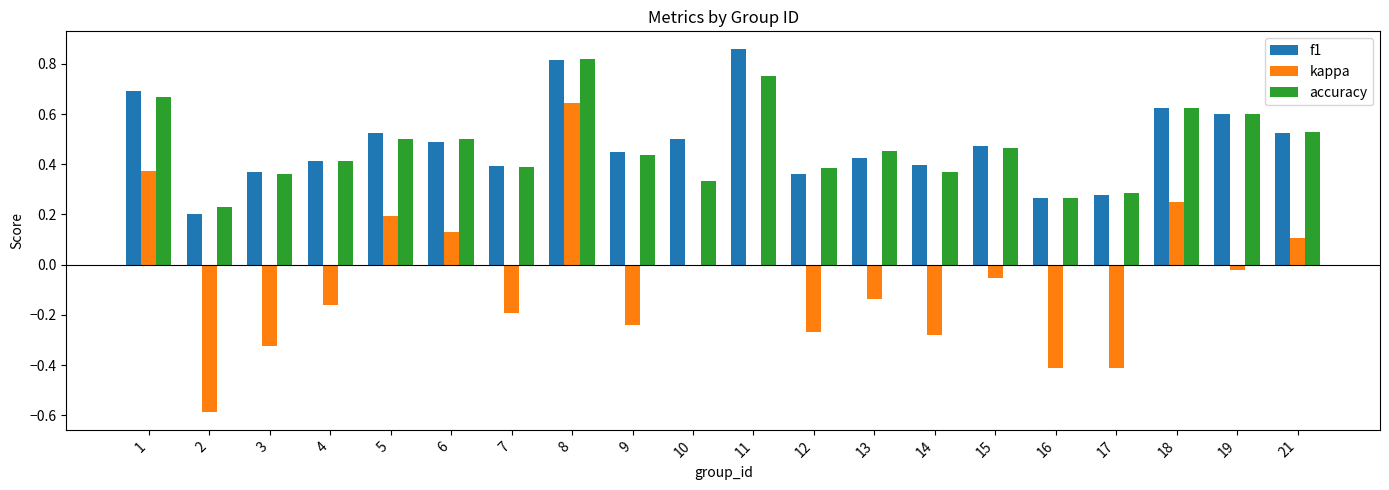

How many groups of bars are there?

20